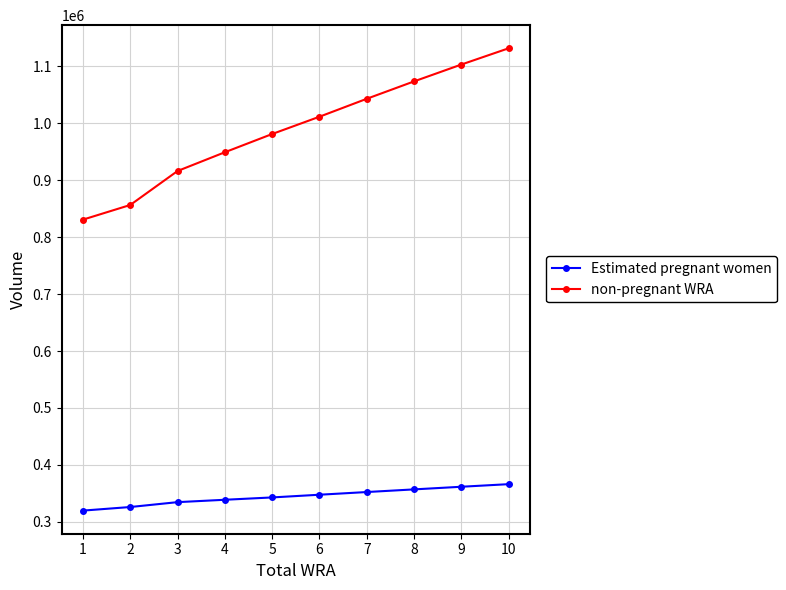

Reading left to right, list all the values displayed in this chart.

Estimated pregnant women: 319869.4	326164.0	334717.8	338896.3	342986.5	347736.5	352458.3	357113.6	361735.7	366286.8
non-pregnant WRA: 830630.6	856336.0	915982.2	948903.7	980913.5	1011263.5	1042741.7	1073286.4	1102864.3	1131413.2